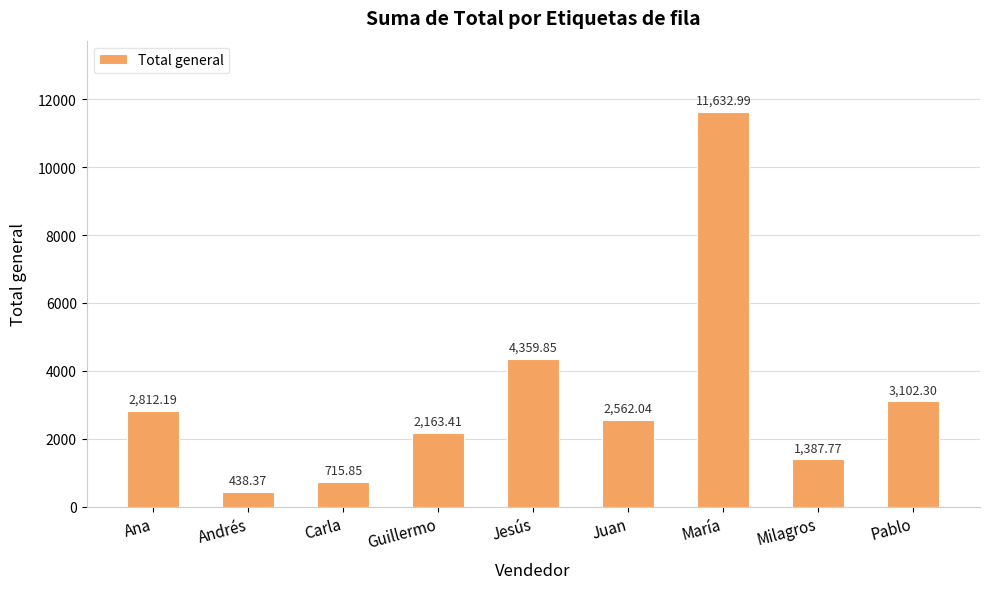

Rank the categories by value from highest to lowest.

María, Jesús, Pablo, Ana, Juan, Guillermo, Milagros, Carla, Andrés